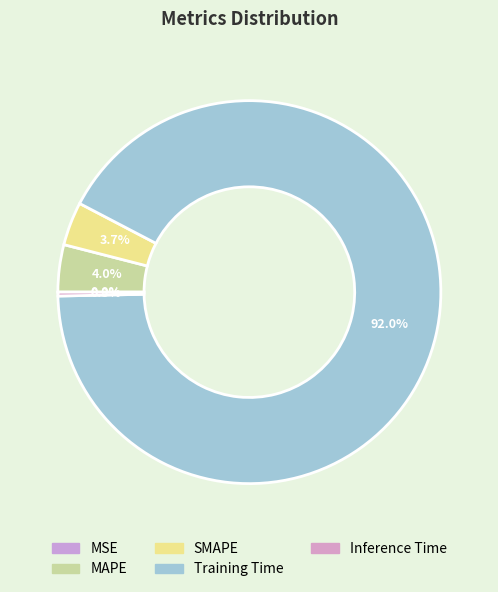

How much of the chart is everything except MAPE?

96.0%